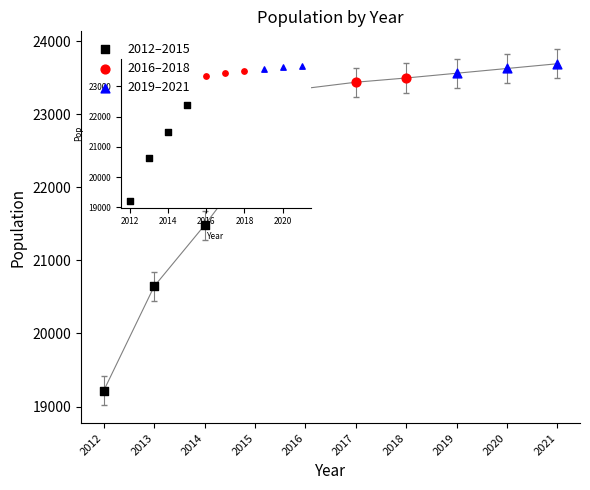

Which series contains the lowest Y value?

2012–2015